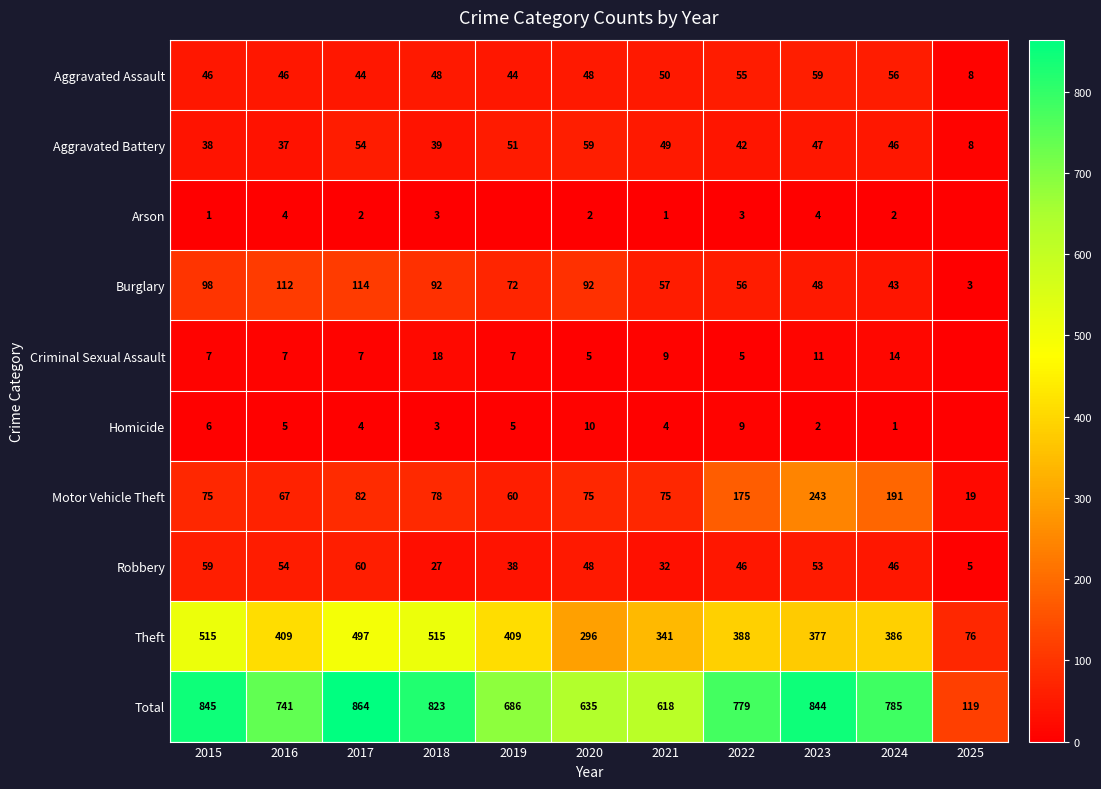

The Theft series shows 409 at 2019. True or false?

True